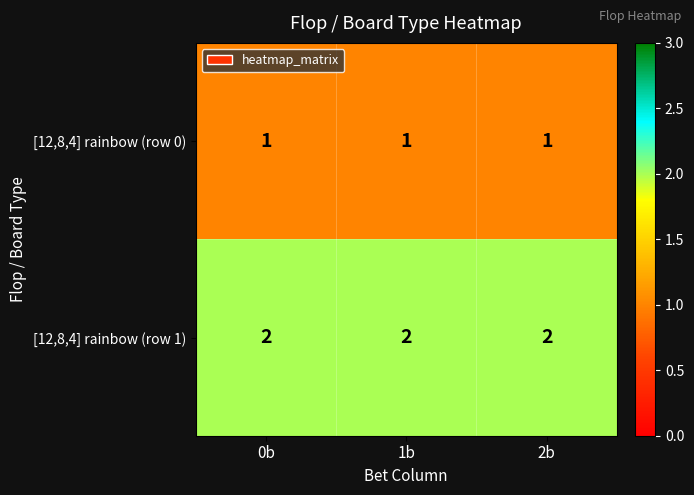

The value of [12,8,4] rainbow (row 0) at 2b is 0. True or false?

False